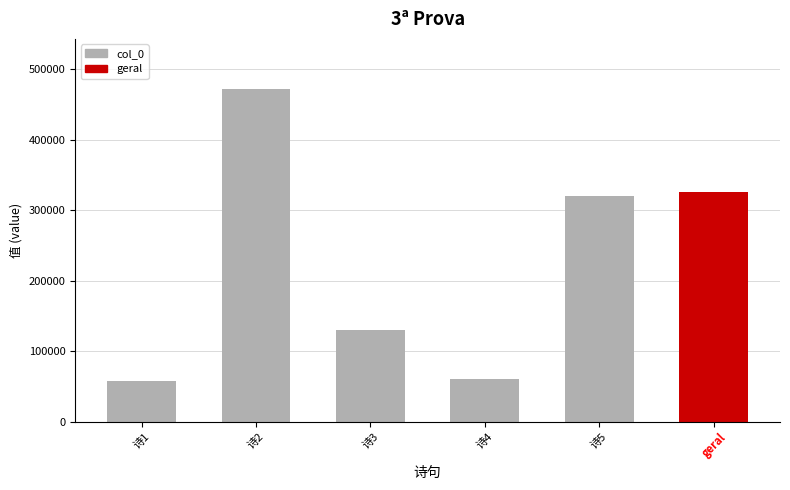

What is the difference between the values at 诗5 and 诗3?

189504